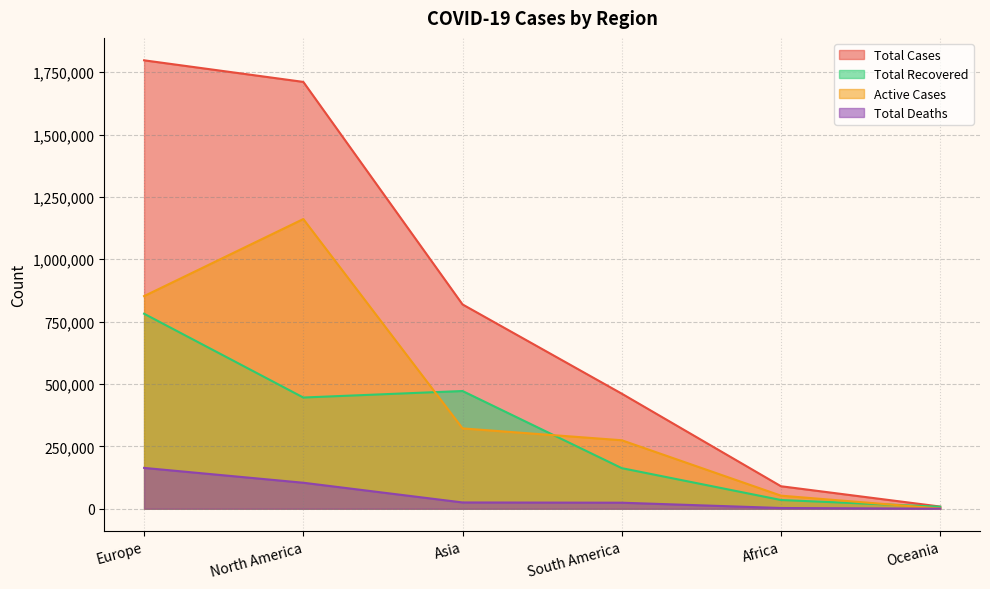

True or false: Total Deaths has more than 2 points higher than both neighbors.

False